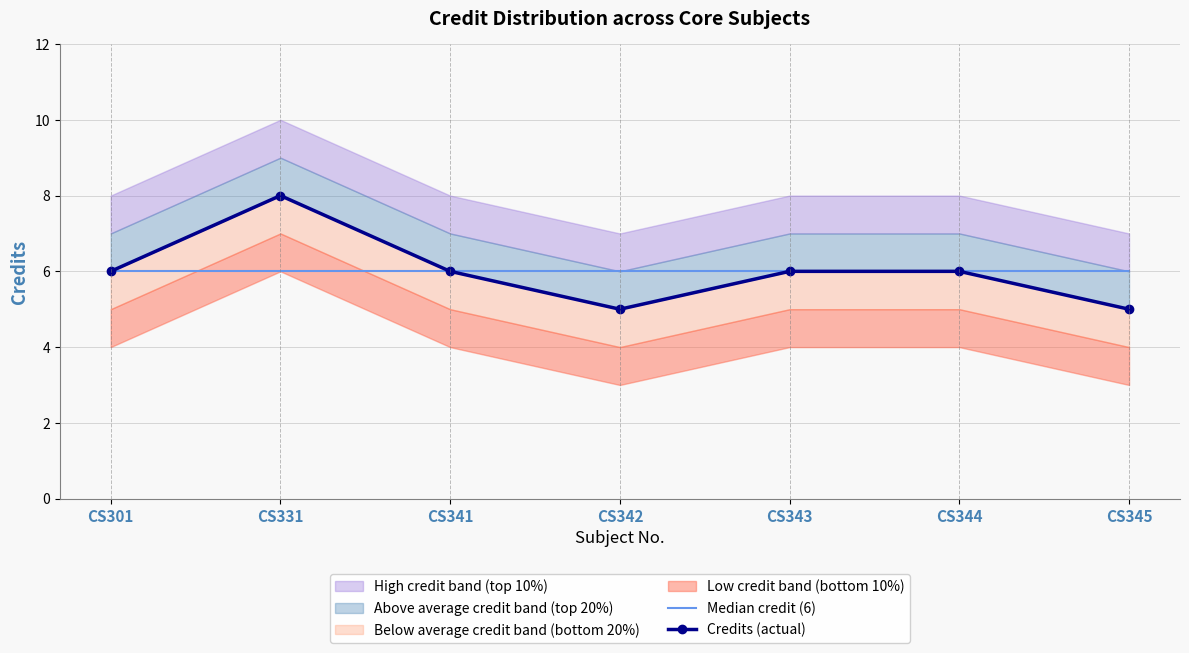

Reading left to right, extract all data points from this chart.

Median credit (6): CS301=6	CS331=6	CS341=6	CS342=6	CS343=6	CS344=6	CS345=6
Credits (actual): CS301=6	CS331=8	CS341=6	CS342=5	CS343=6	CS344=6	CS345=5